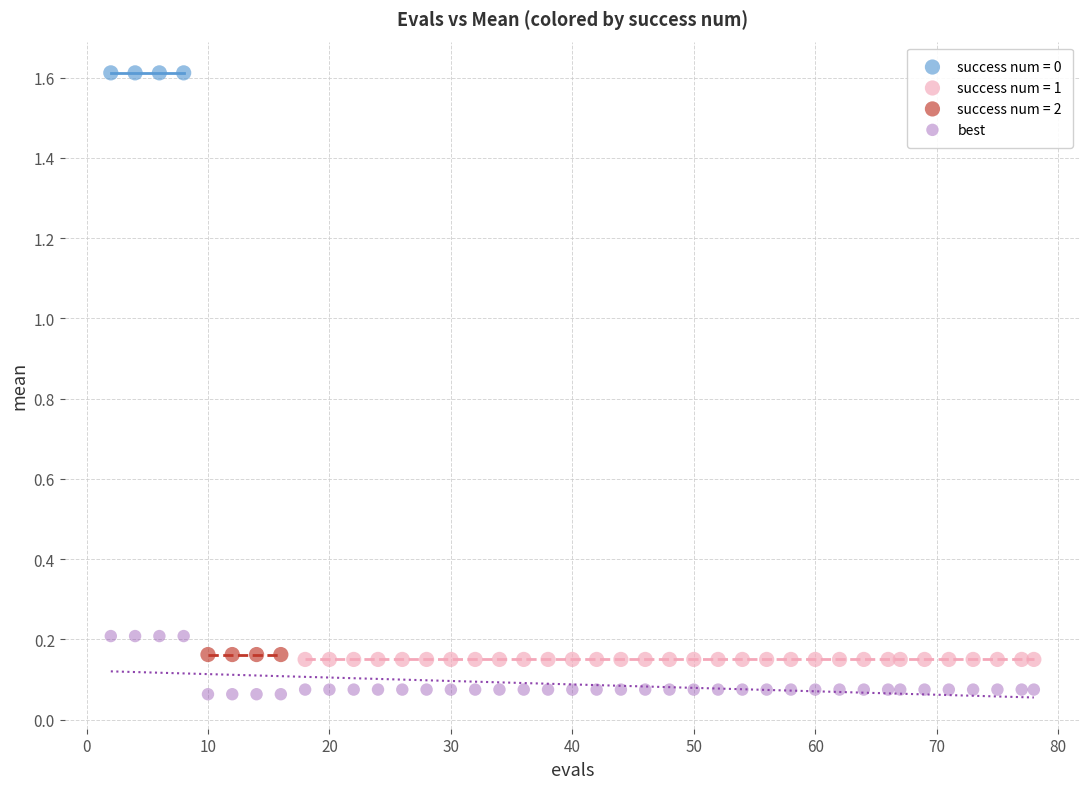

Which series contains the highest Y value?

success num = 0